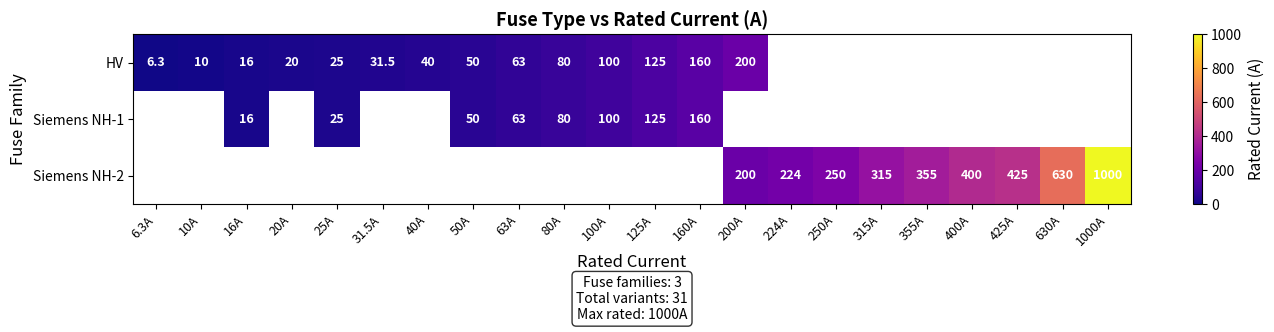

What is the sum of the HV values at 25A and 20A?

45.0